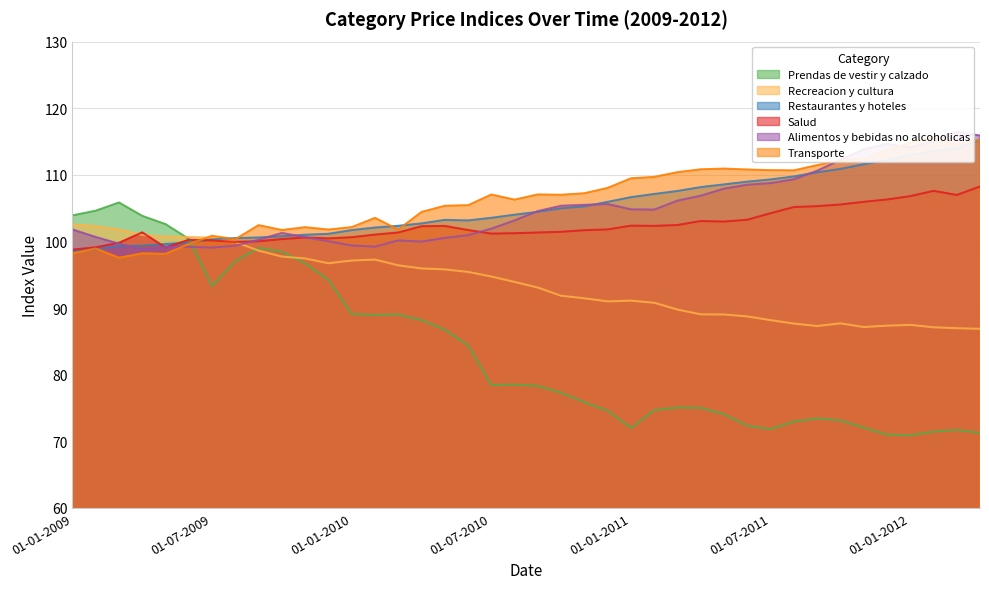

At which category does Alimentos y bebidas no alcoholicas reach its first local peak?

01-10-2009